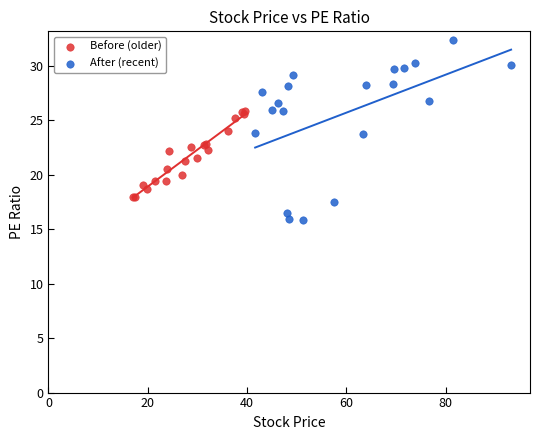

Which series has the widest spread of Y values?

After (recent)